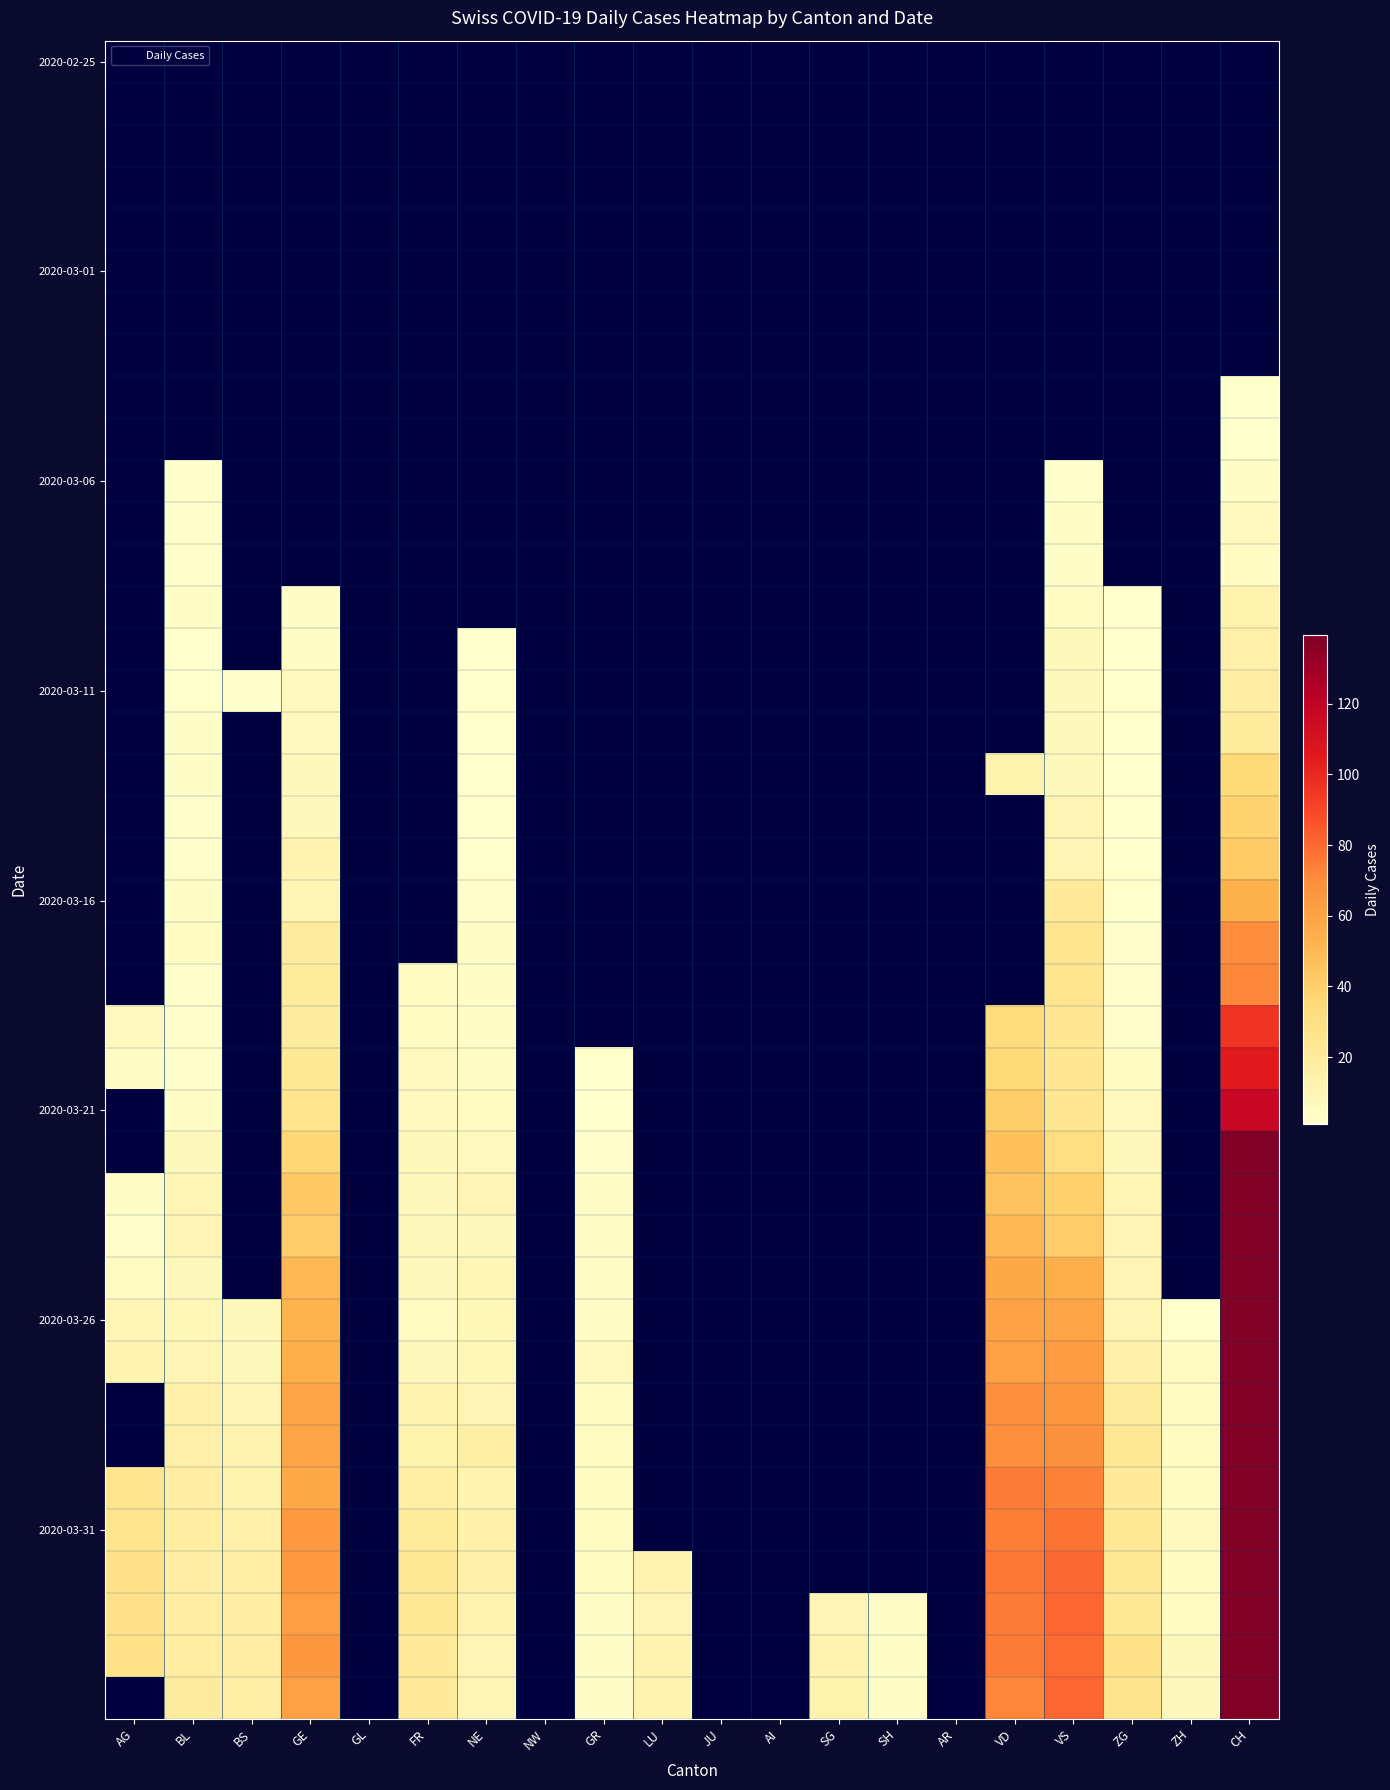

What is the smallest value displayed?

1.0